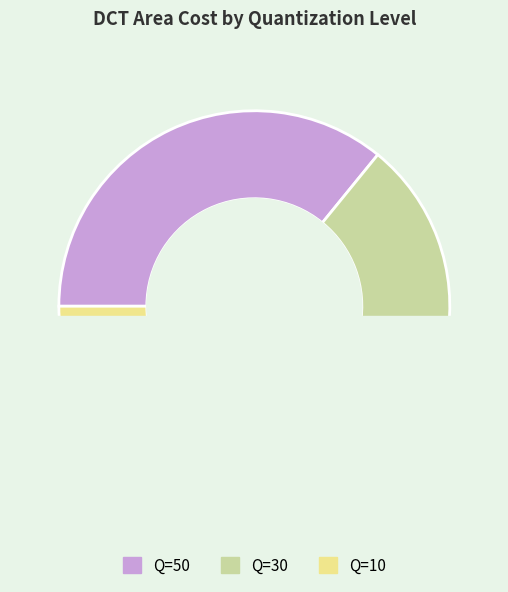

Rank the categories by value from lowest to highest.

Q=10, Q=30, Q=50